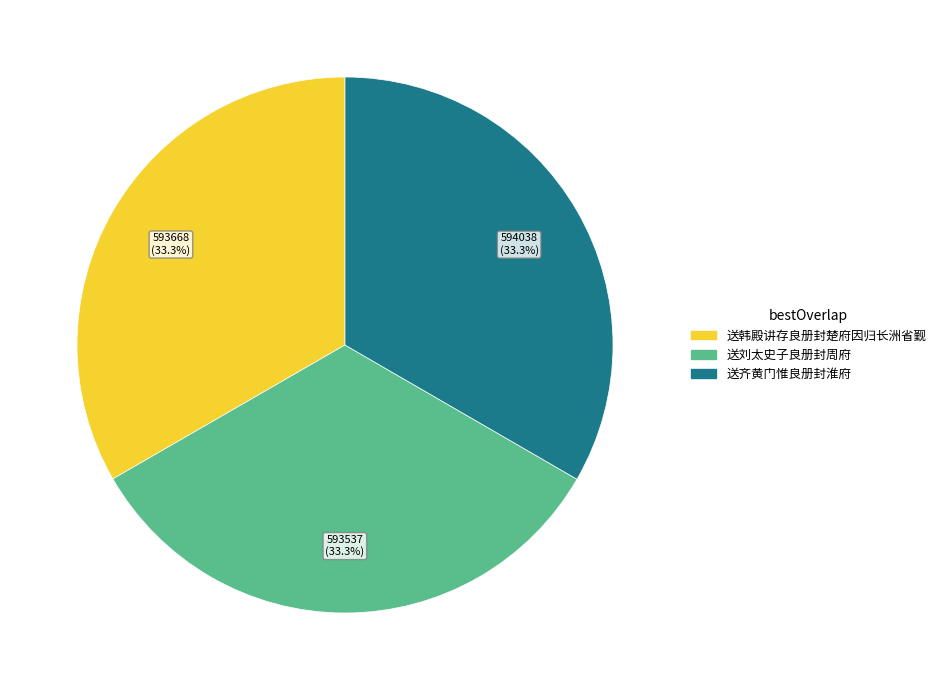

Count the number of slices in the pie.

3